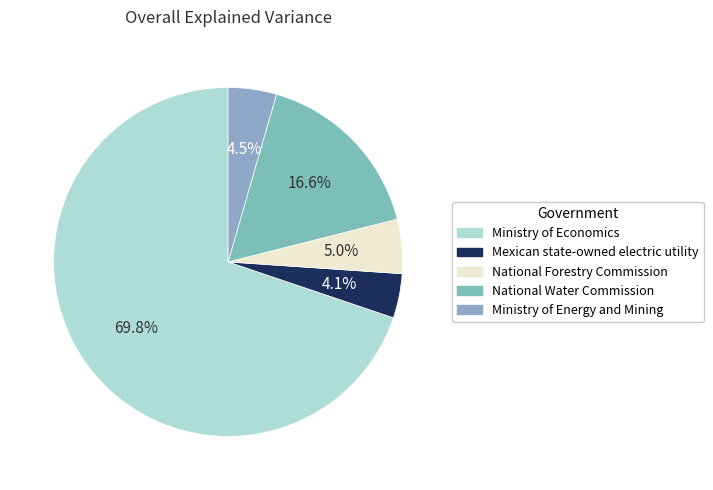

Do National Forestry Commission and National Water Commission together represent more than half of the pie?

No